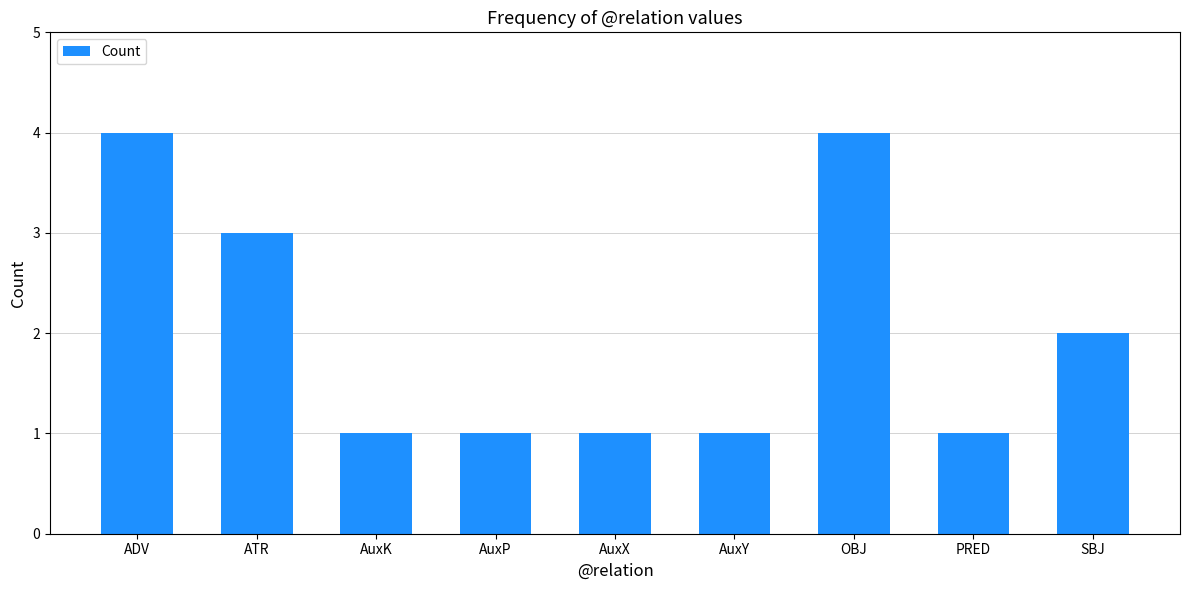

Count the number of data series in this chart.

1